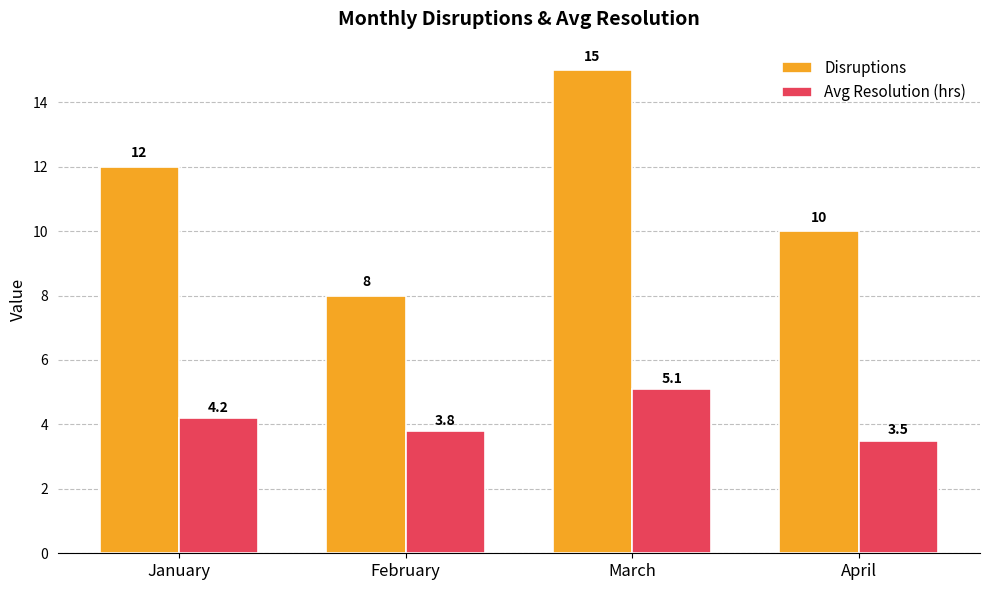

Is it true that Avg Resolution (hrs) equals 3.8 at February?

True